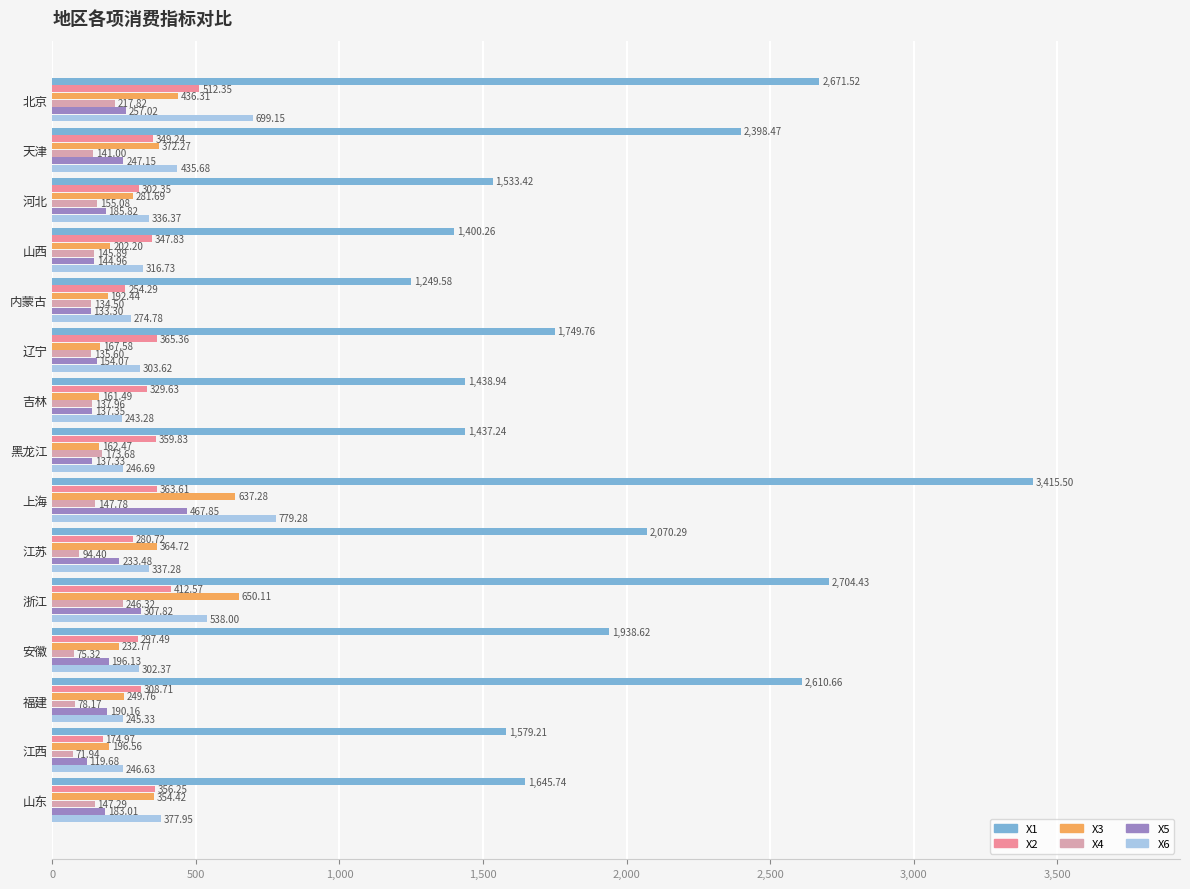

List the labels in order of X1 value, smallest first.

内蒙古, 山西, 黑龙江, 吉林, 河北, 江西, 山东, 辽宁, 安徽, 江苏, 天津, 福建, 北京, 浙江, 上海